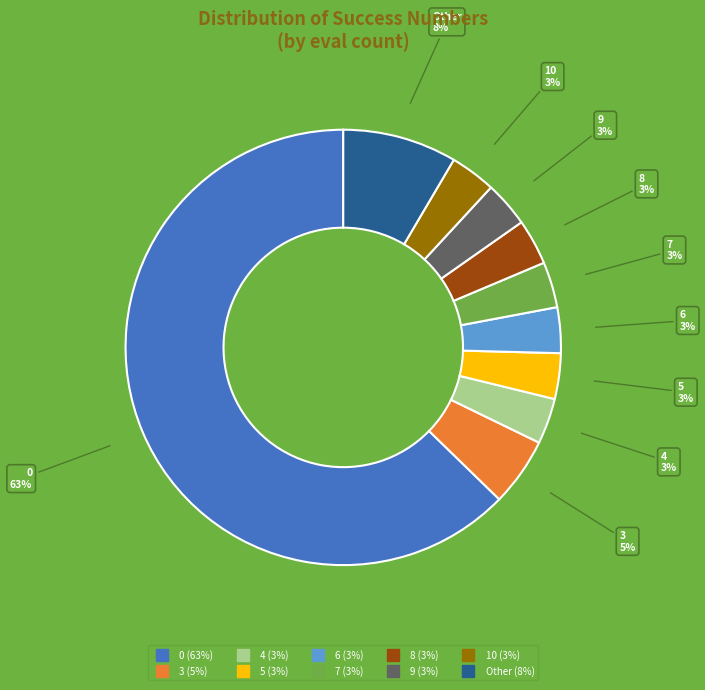

Does any single category account for the majority?

Yes